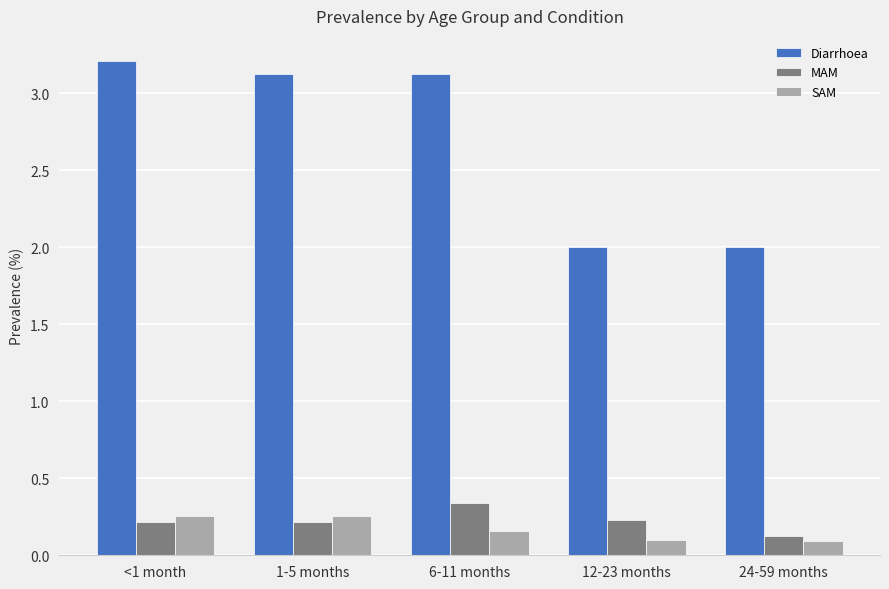

What is the value of the MAM bar at the 5th from the left?

0.1